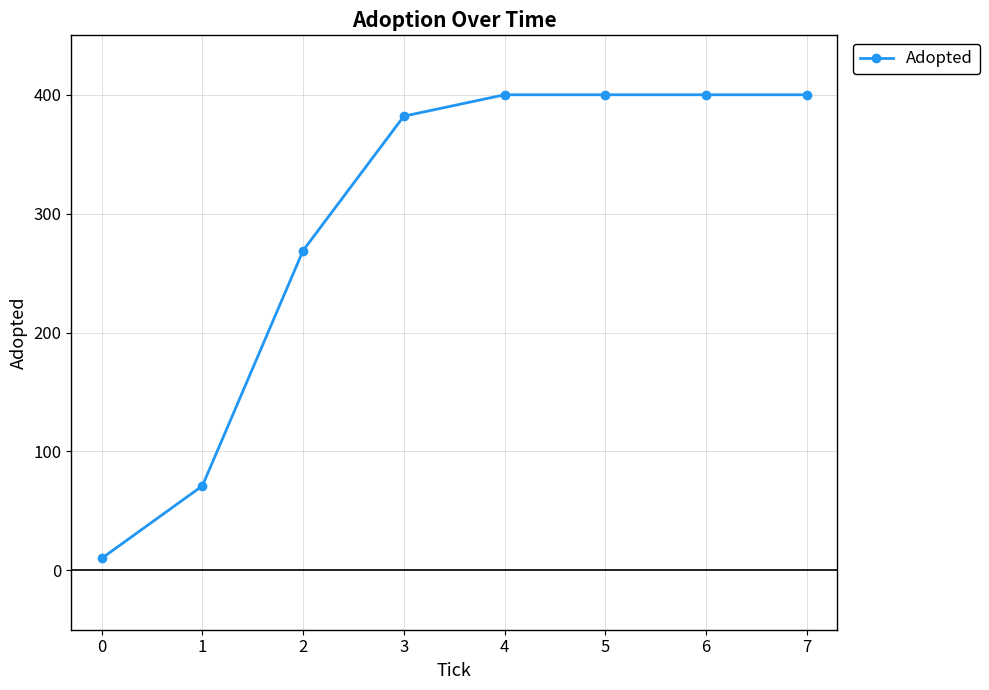

How many lines are shown in the chart?

1